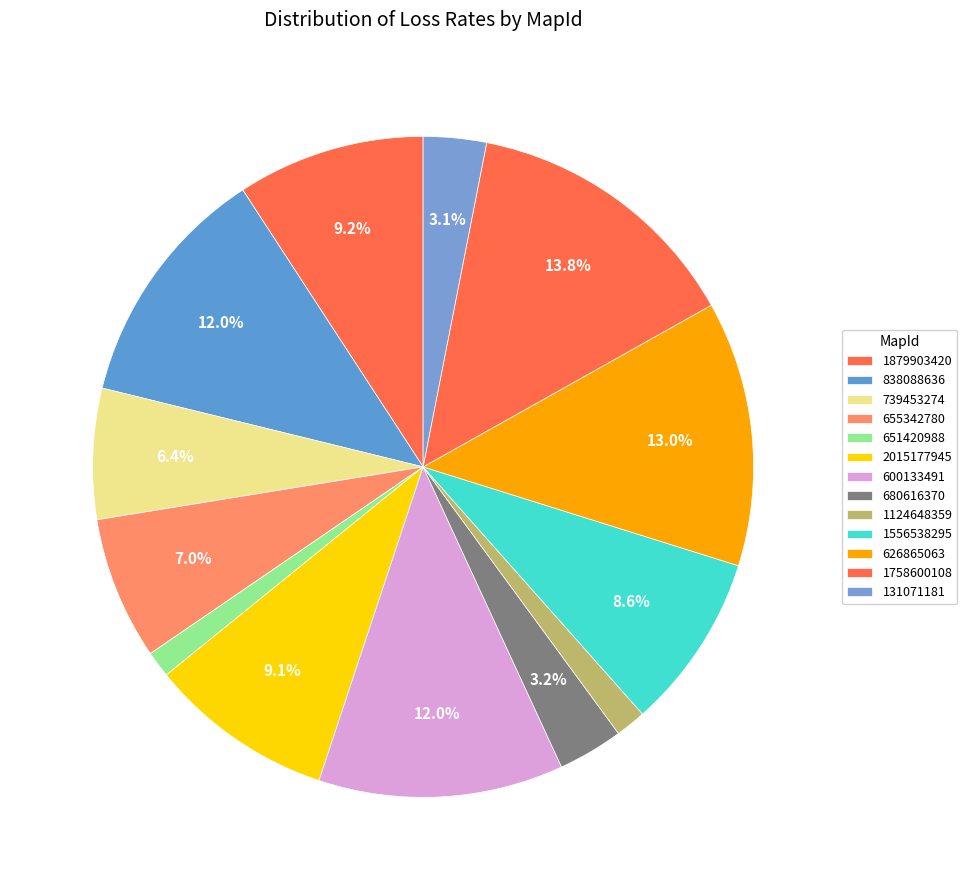

How many slices are in this pie chart?

13